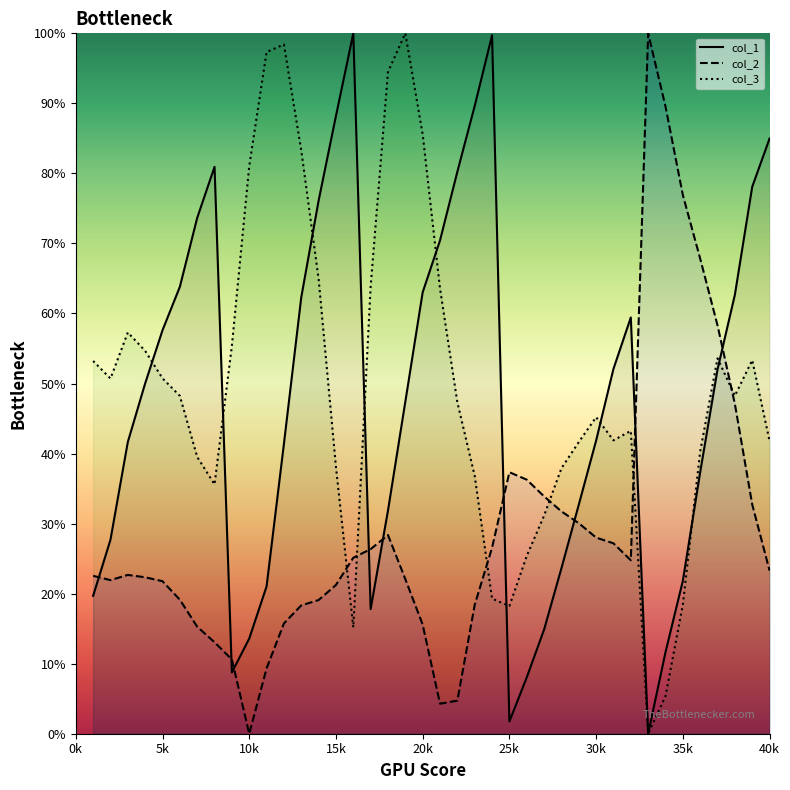

After their last crossing, which series has the higher values: col_2 or col_1?

col_1